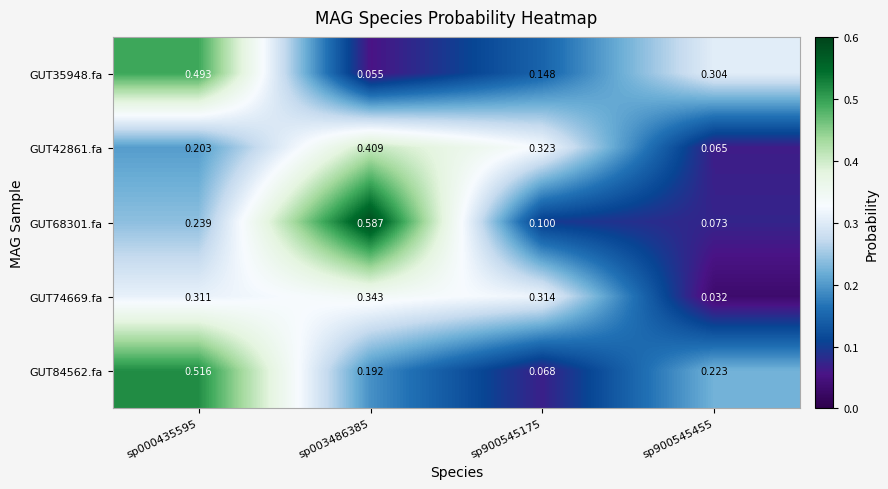

Is the value of GUT74669.fa at sp900545175 greater than the value of GUT35948.fa at sp003486385?

Yes